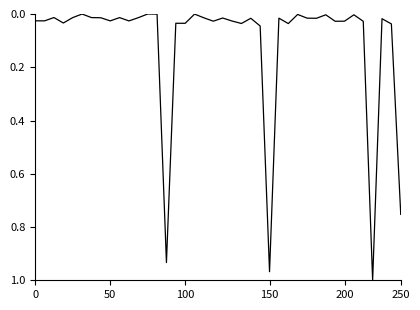

At which category does the chart reach its minimum across all series?

12